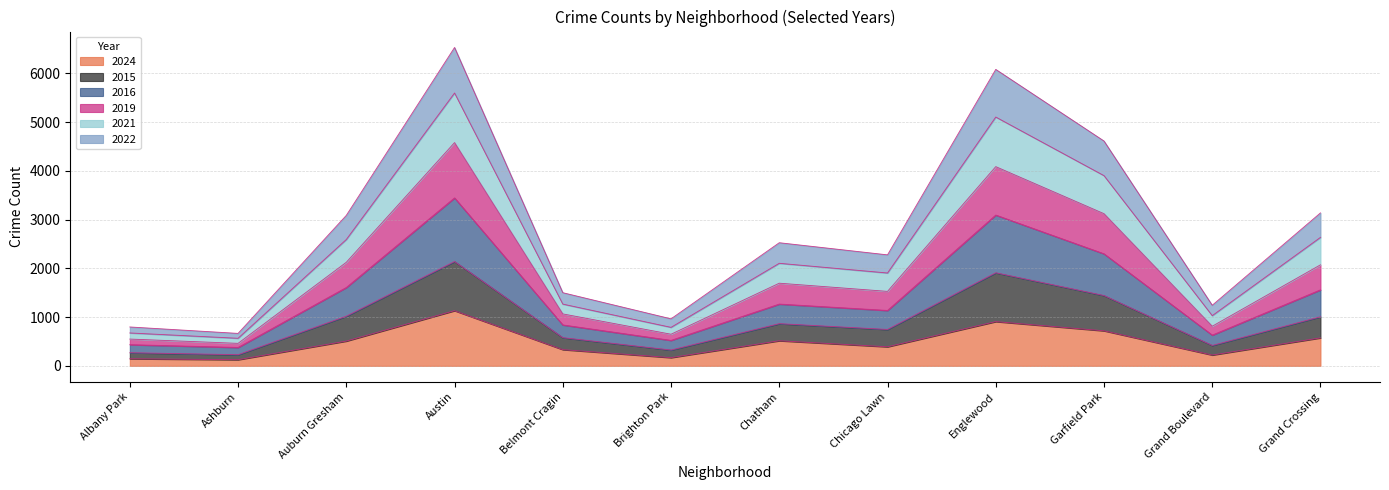

The 2016 series shows 1608 at Auburn Gresham. True or false?

True